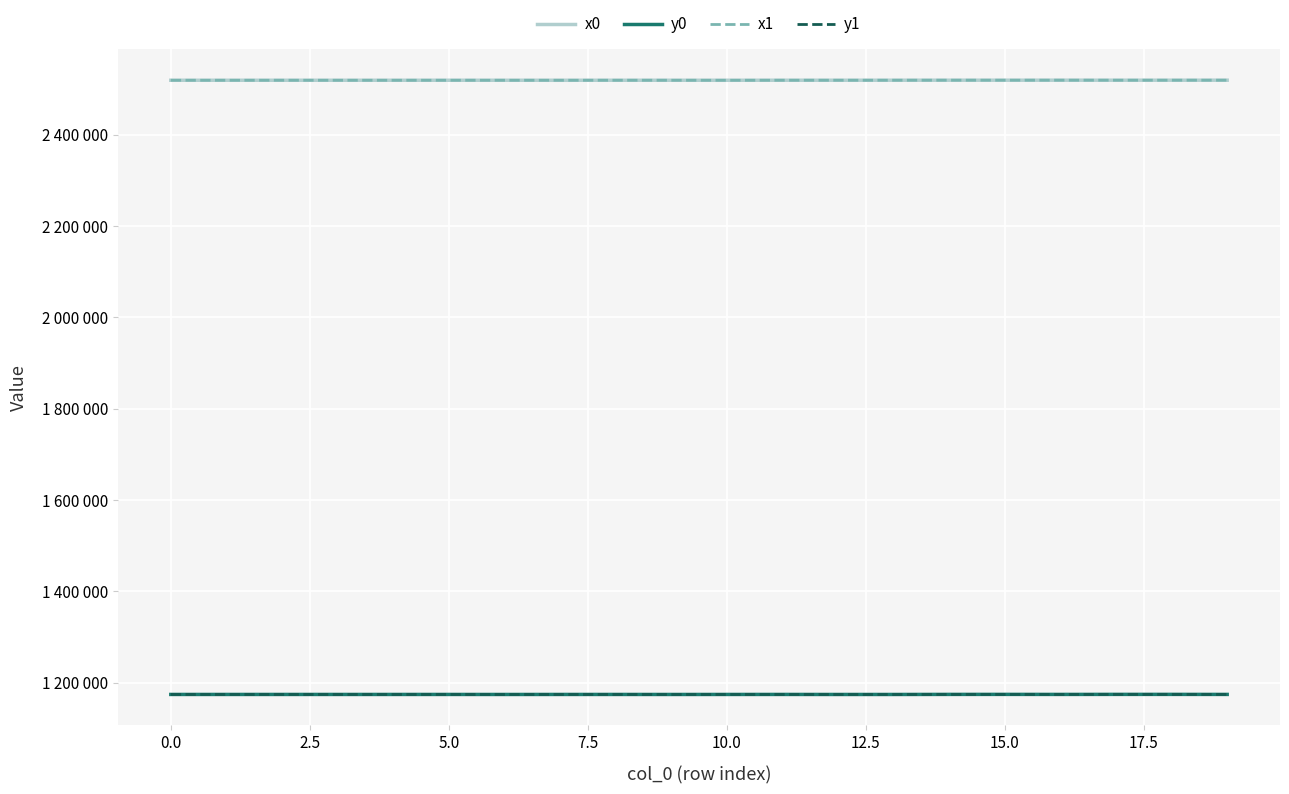

Which series has the largest total across all categories?

x1